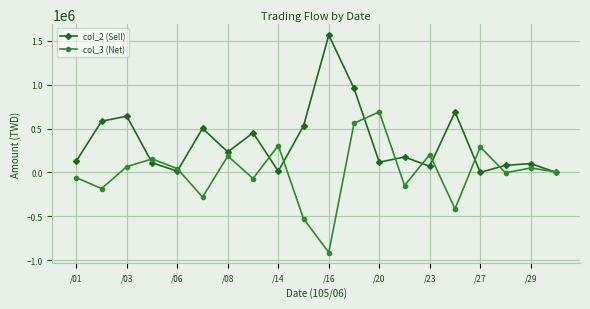

True or false: col_2 (Sell) has more than 0 points higher than both neighbors.

True